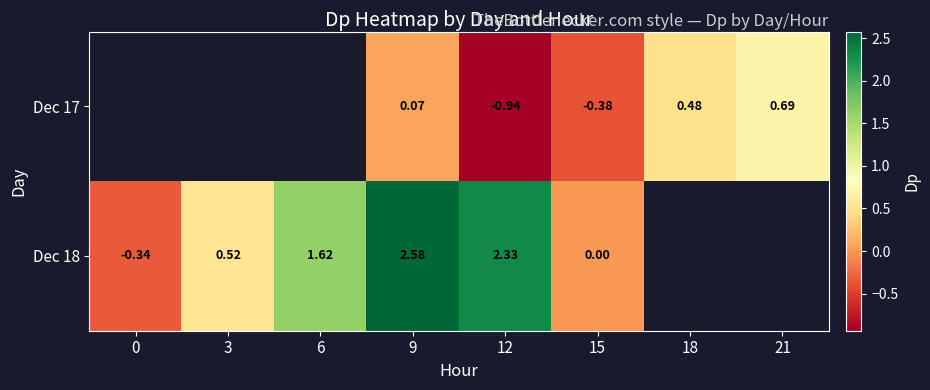

What value does the Dec 18 series have at 3?

0.5